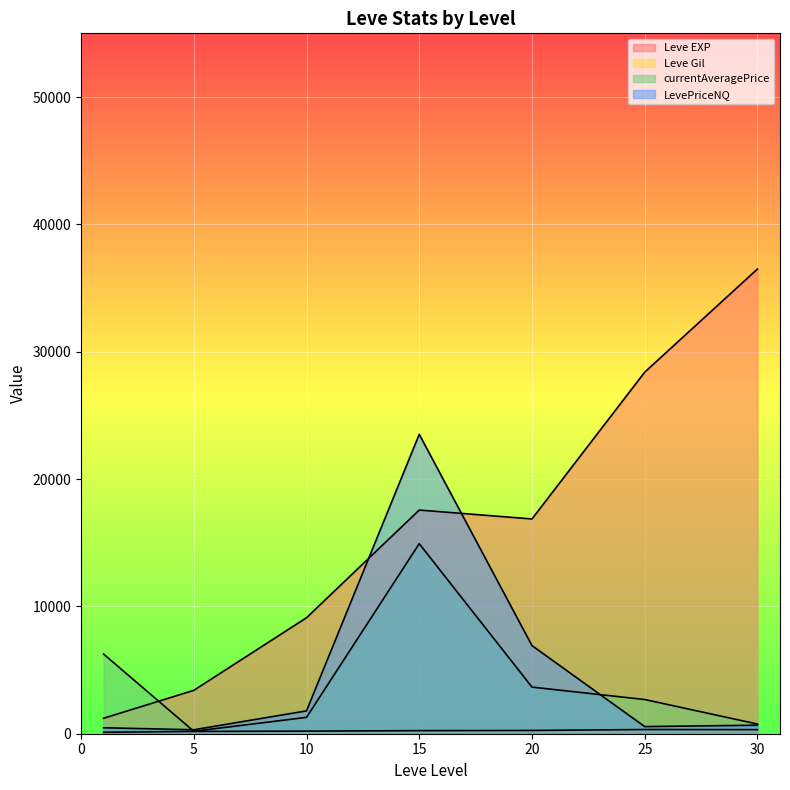

At which category is the sum across all series the highest?

15